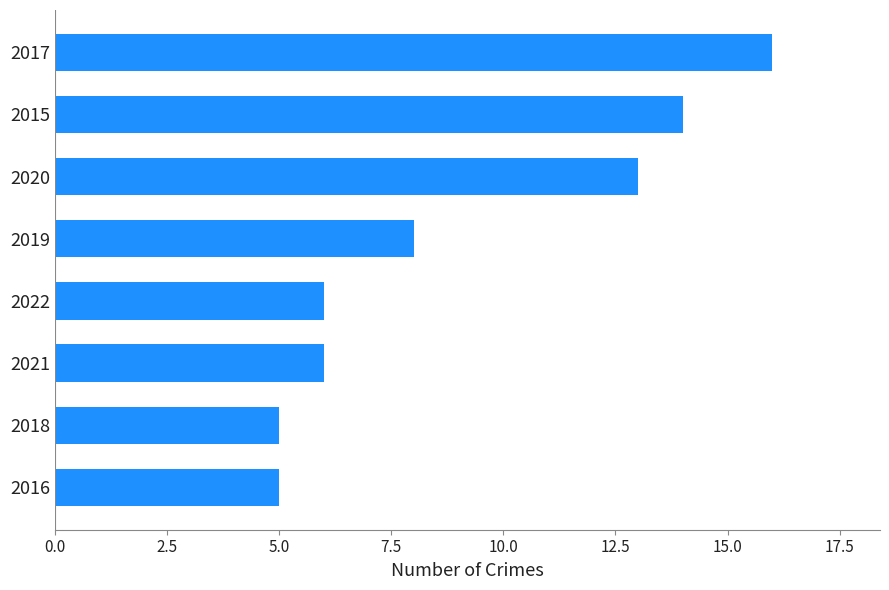

What is the average value?

9